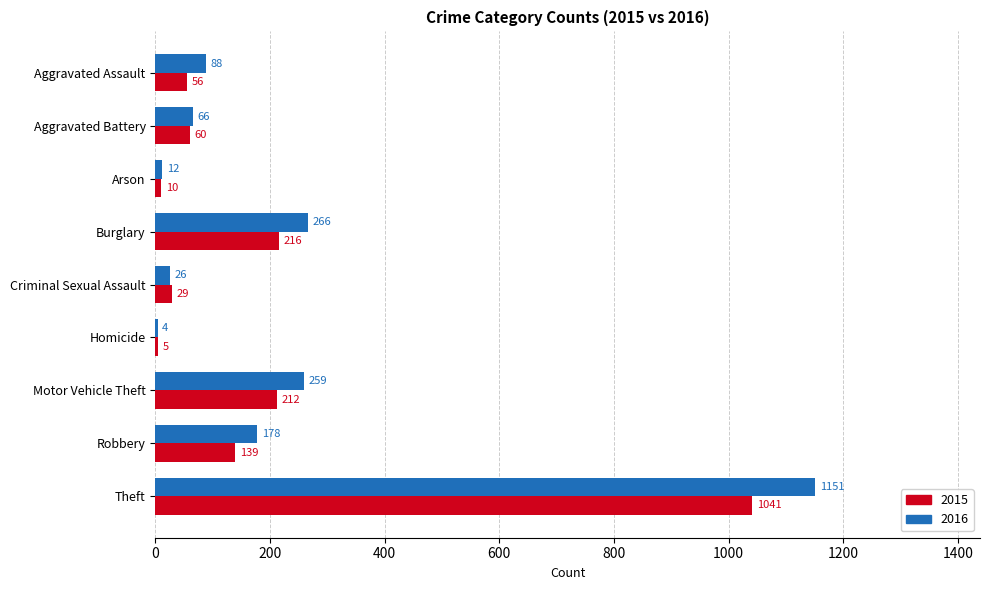

Is it true that 2016 equals 259 at Motor Vehicle Theft?

True